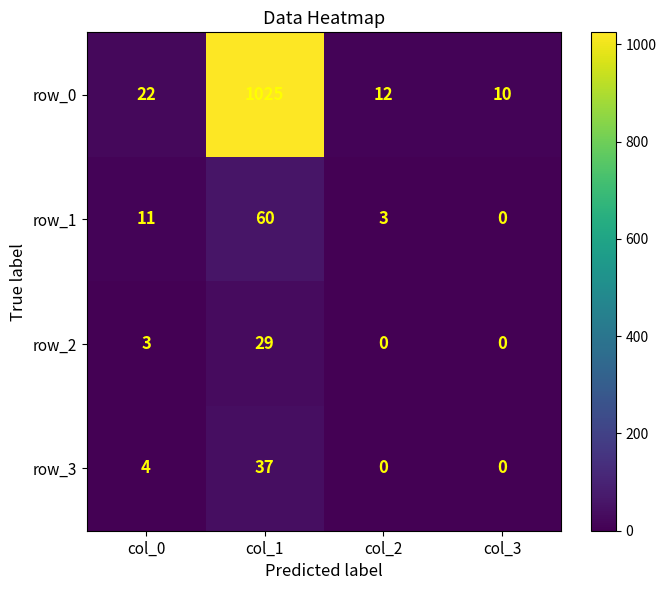

Which label corresponds to the largest value in the chart?

col_1